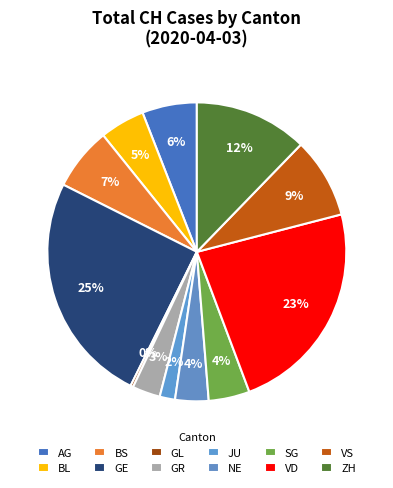

Count the number of slices in the pie.

12